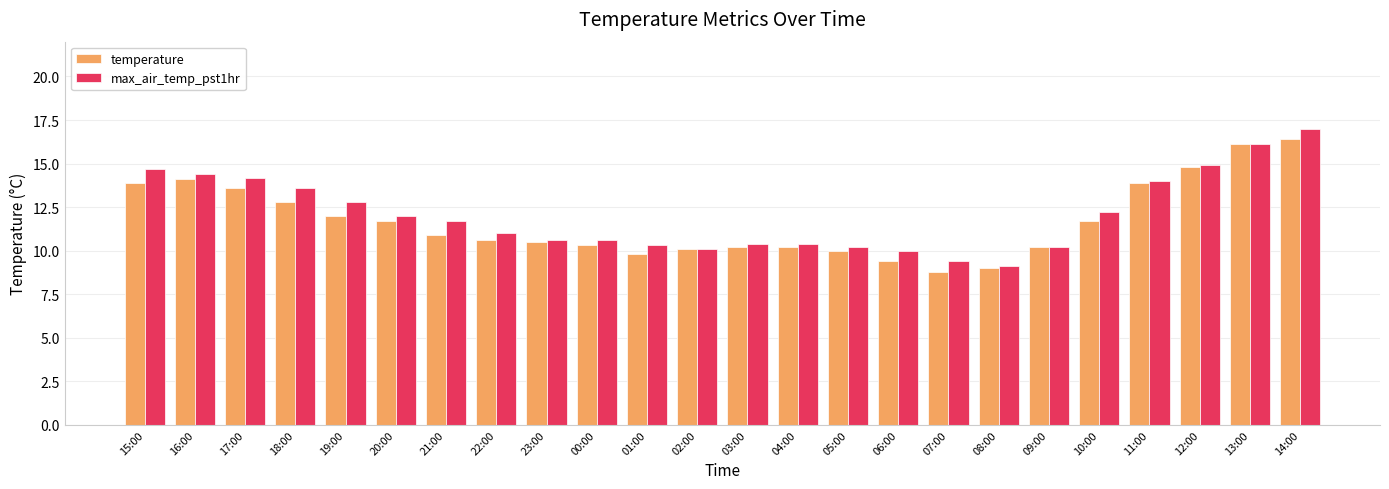

Reading left to right, list all the values displayed in this chart.

temperature: 13.9	14.1	13.6	12.8	12.0	11.7	10.9	10.6	10.5	10.3	9.8	10.1	10.2	10.2	10.0	9.4	8.8	9.0	10.2	11.7	13.9	14.8	16.1	16.4
max_air_temp_pst1hr: 14.7	14.4	14.2	13.6	12.8	12.0	11.7	11.0	10.6	10.6	10.3	10.1	10.4	10.4	10.2	10.0	9.4	9.1	10.2	12.2	14.0	14.9	16.1	17.0